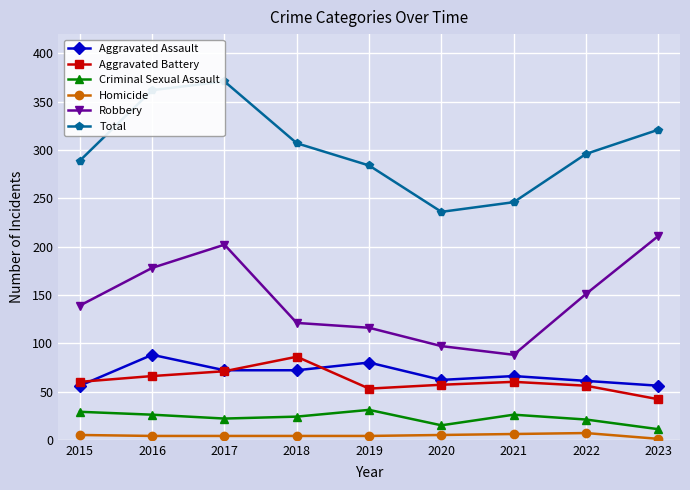

How many intersections are there between Aggravated Battery and Aggravated Assault?

3